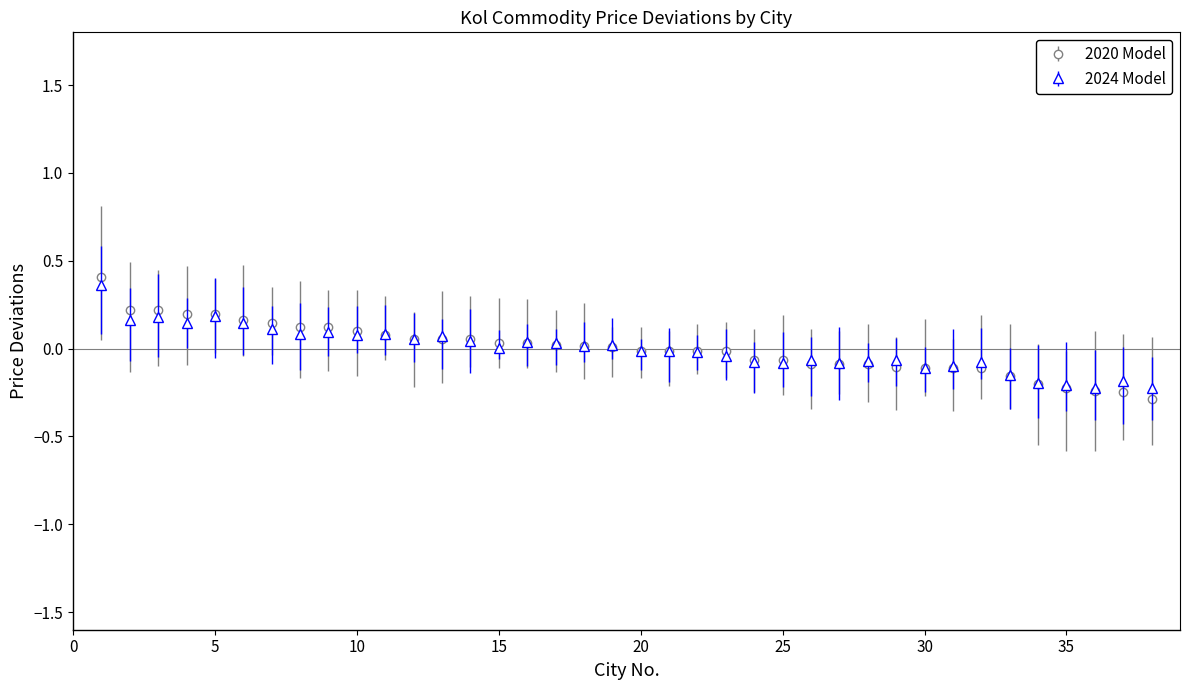

Which series has the largest range (max minus min)?

2020 Model